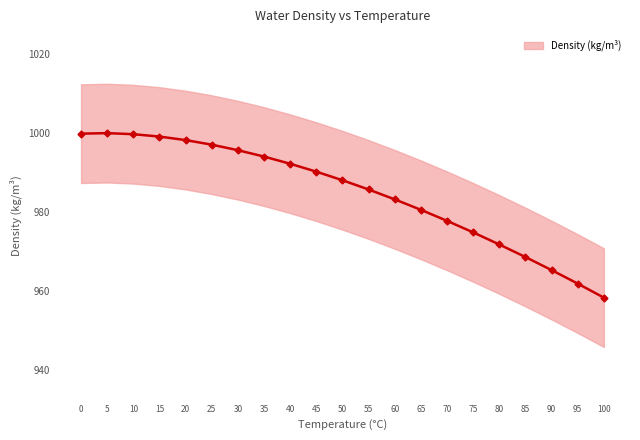

True or false: there are more than 1 points higher than both neighbors.

False